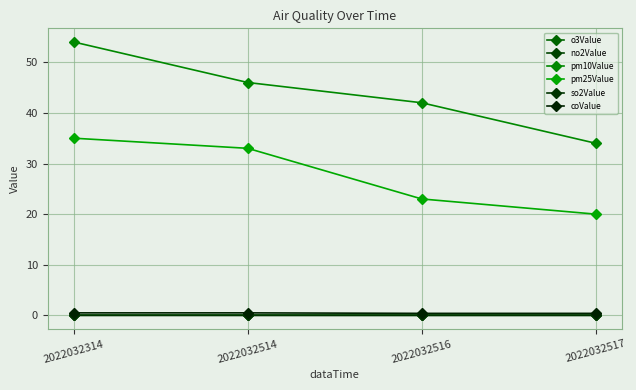

The value of pm25Value at 2022032314 is 35.0. True or false?

True